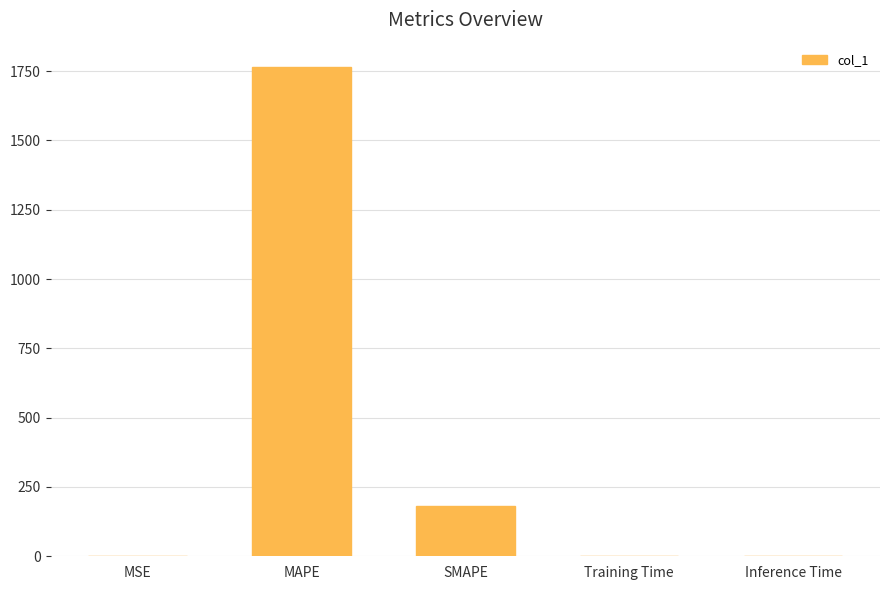

What is the average value?

389.1